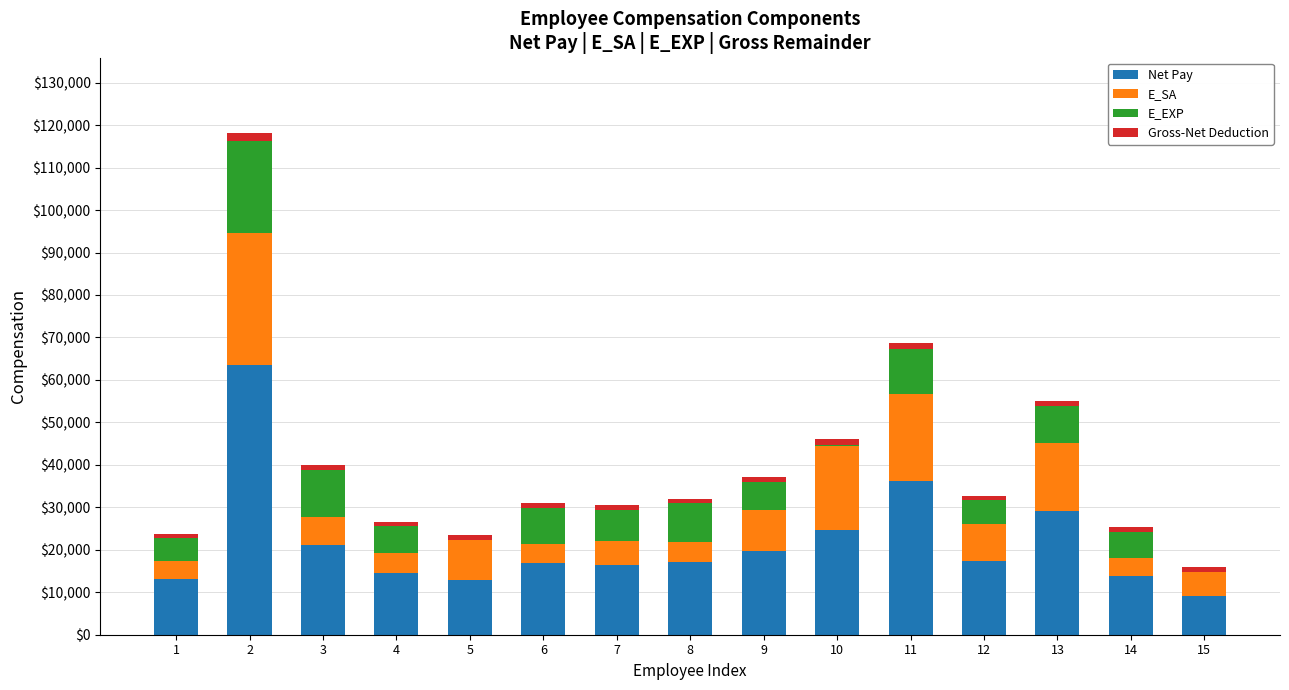

Are the bars horizontal?

No